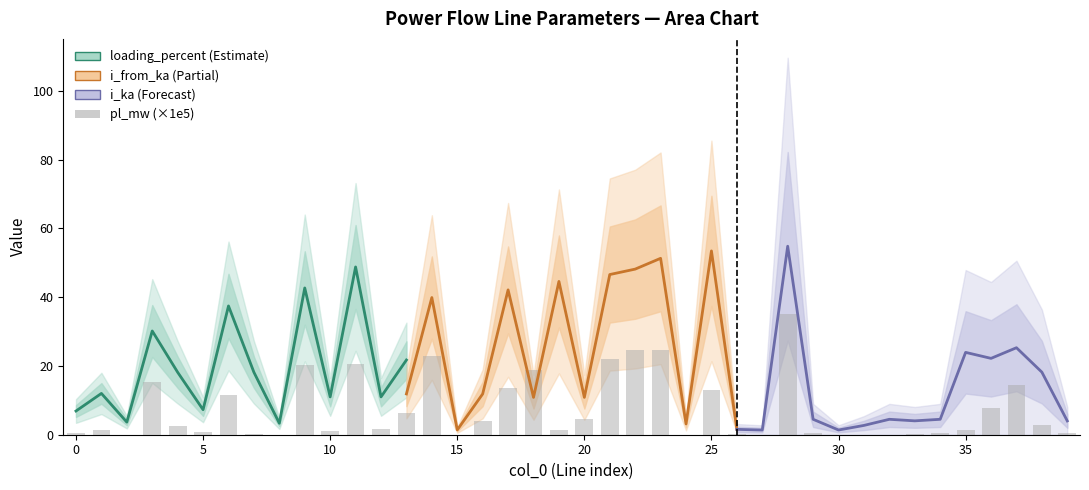

What is the difference between the highest and lowest values at 29?

8.2